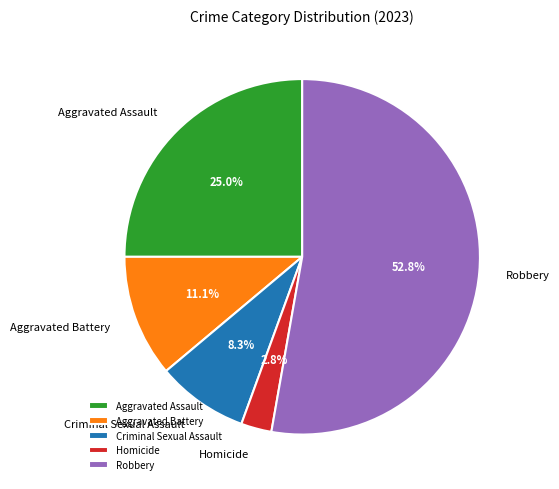

What is the largest slice in the pie chart?

Robbery